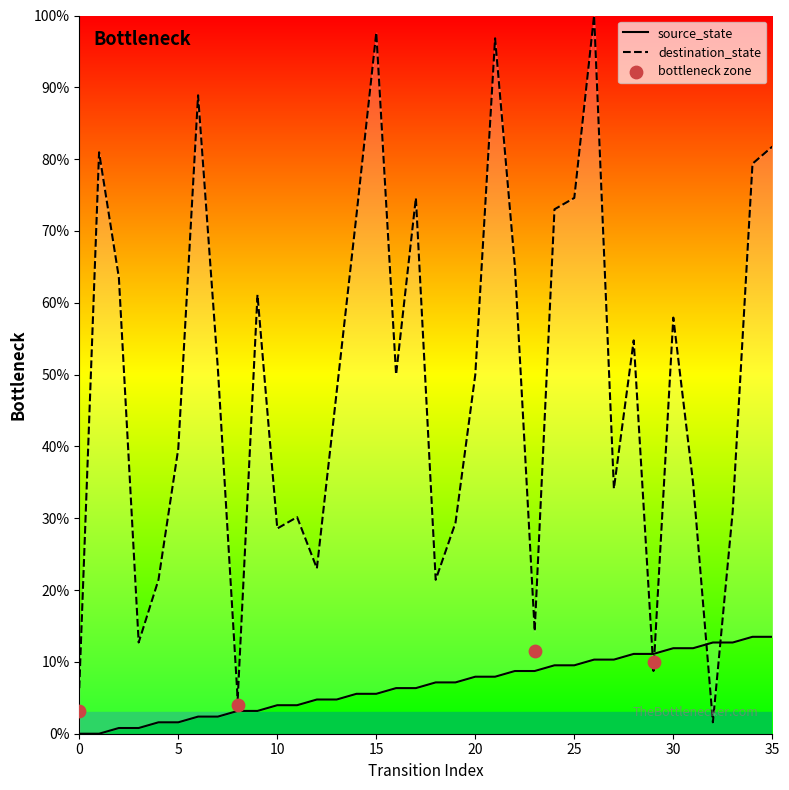

Which series has the widest spread of Y values?

destination_state